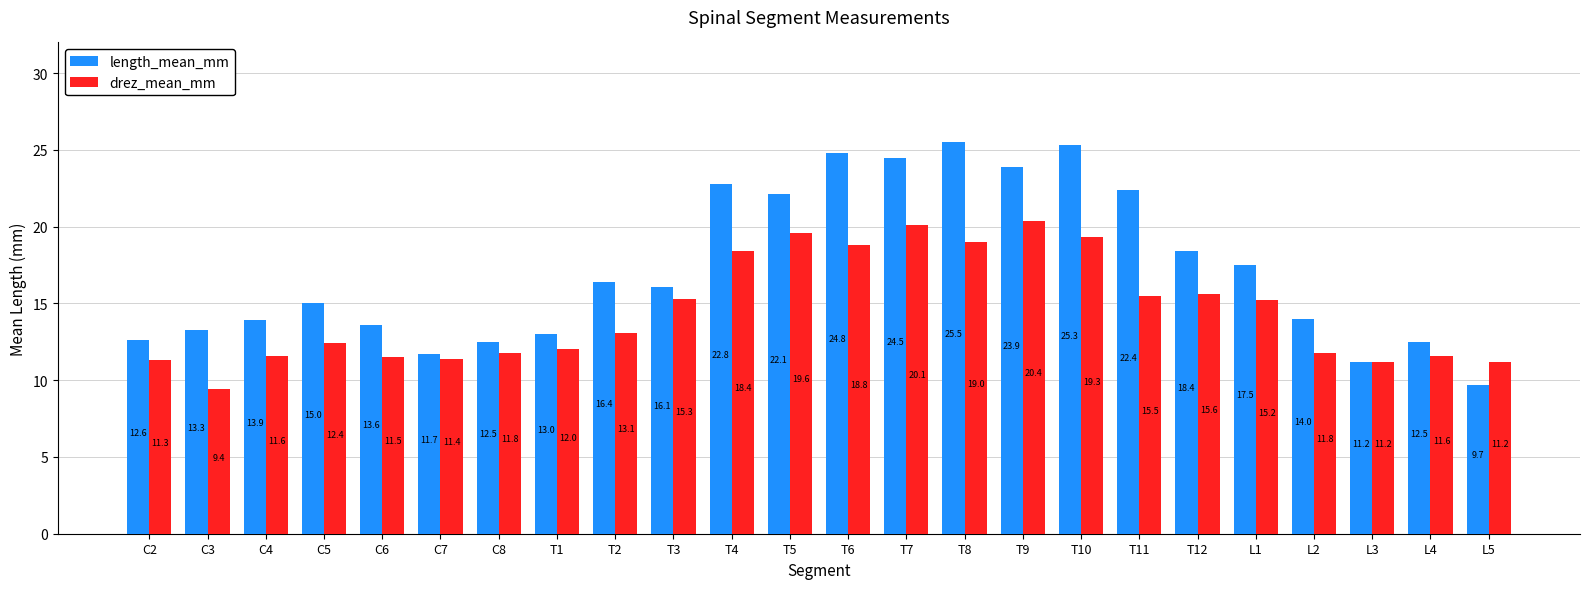

The value of length_mean_mm at T7 is 24.5. True or false?

True